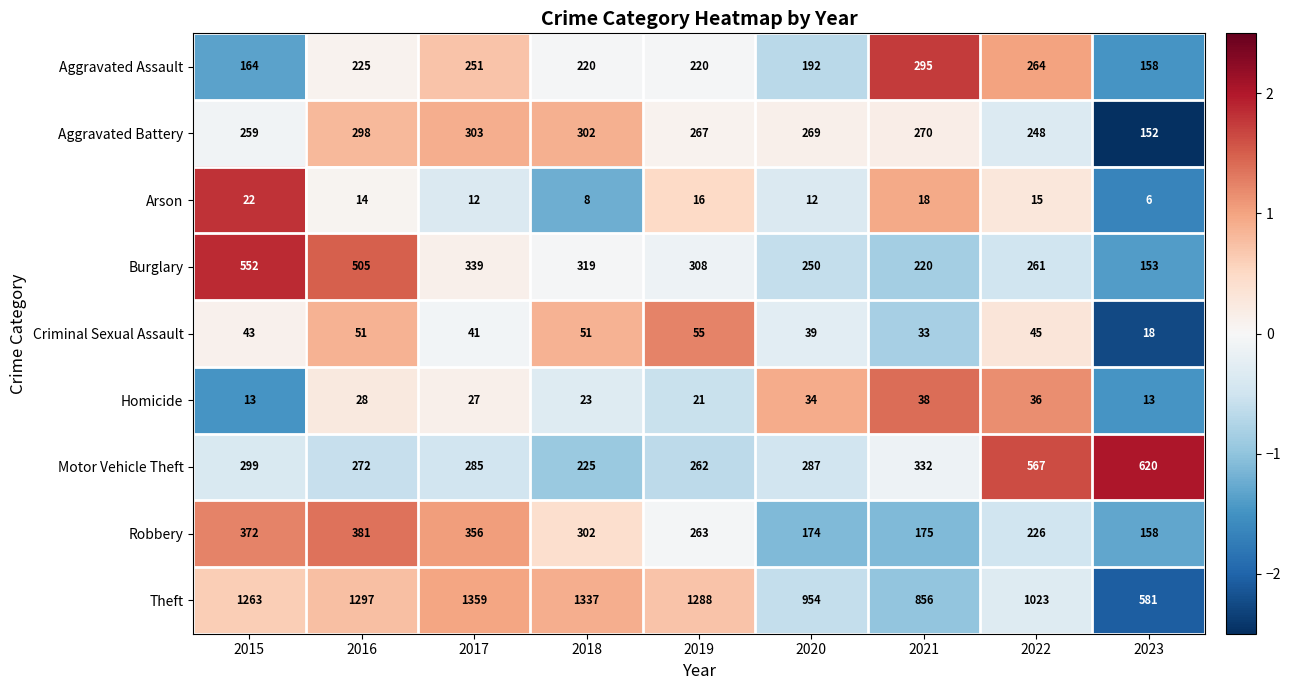

Which series has the largest total across all categories?

Theft